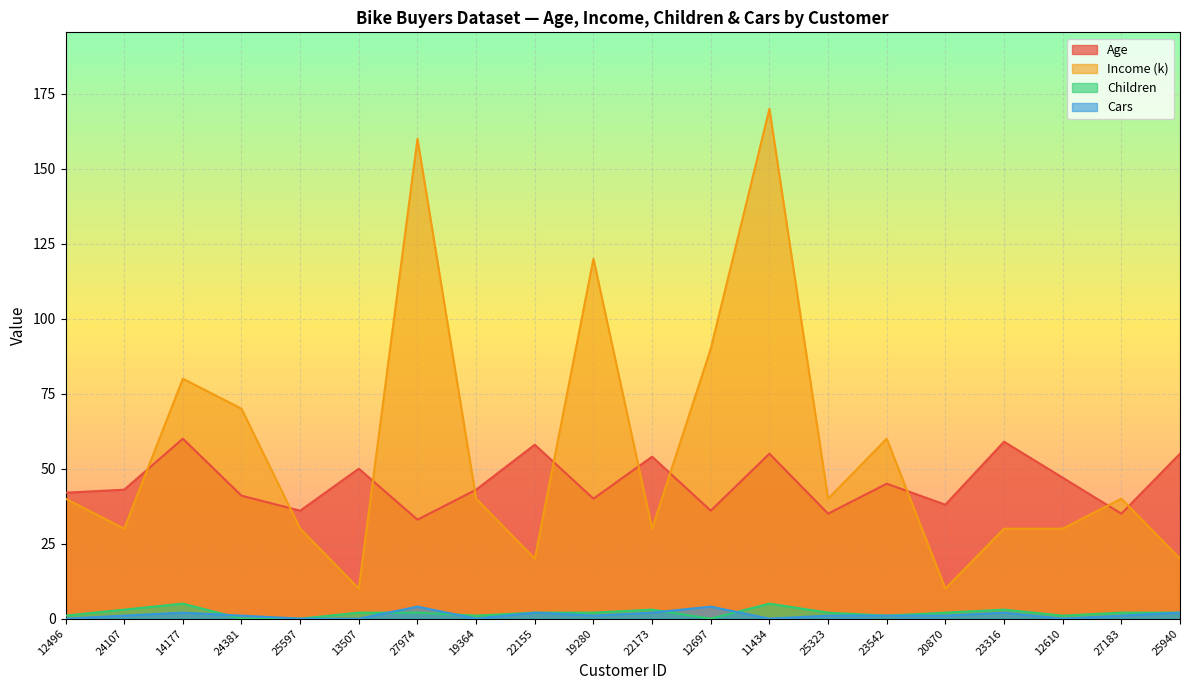

What is the difference between the second highest and second lowest values in the Children series?

5